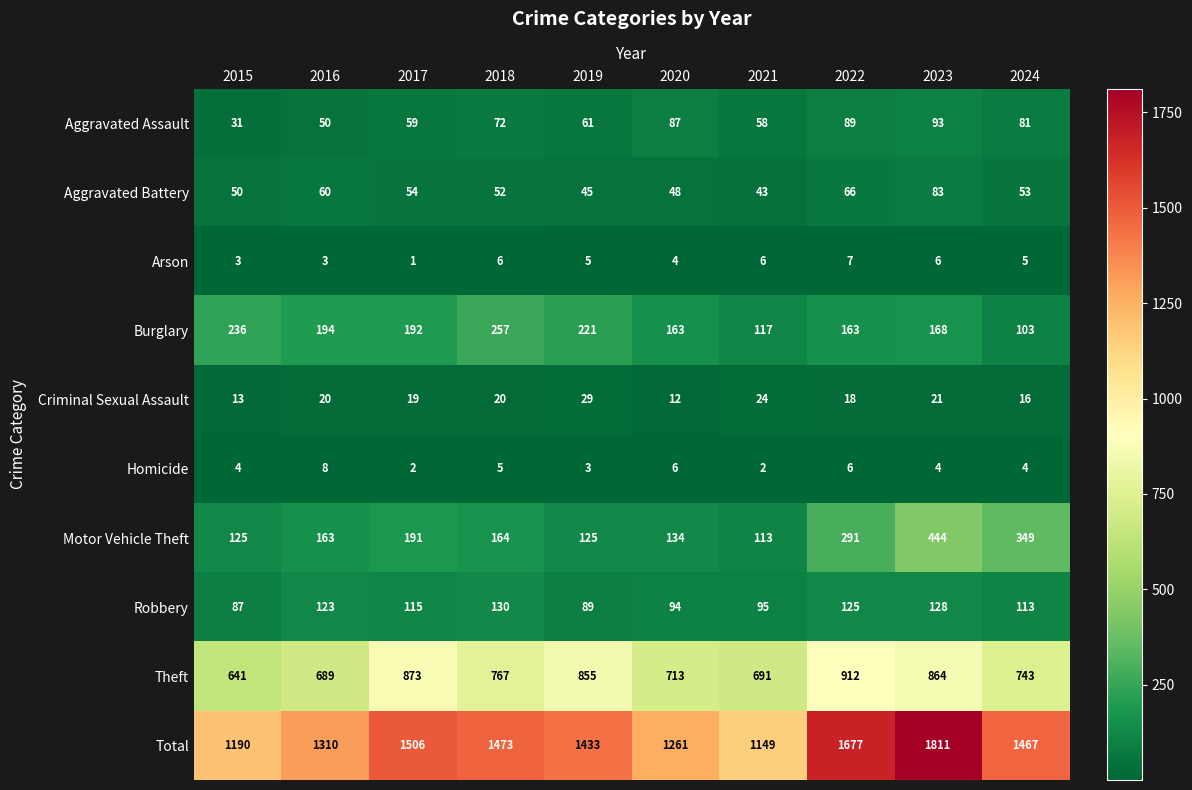

Is it true that Motor Vehicle Theft equals 113 at 2021?

True